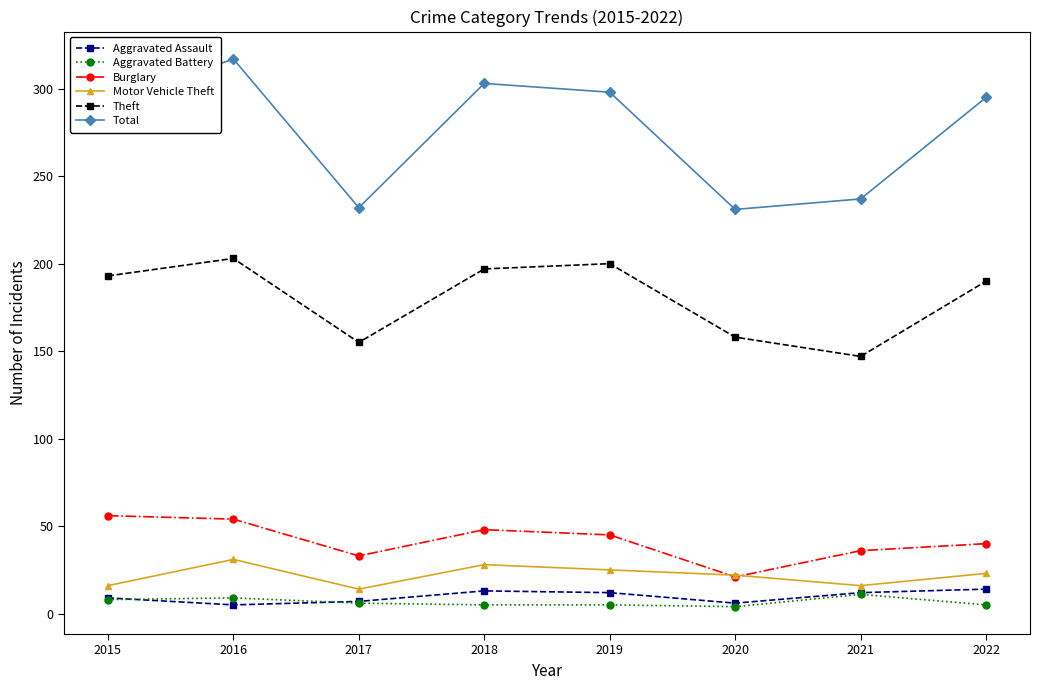

Which series has the largest range (max minus min)?

Total